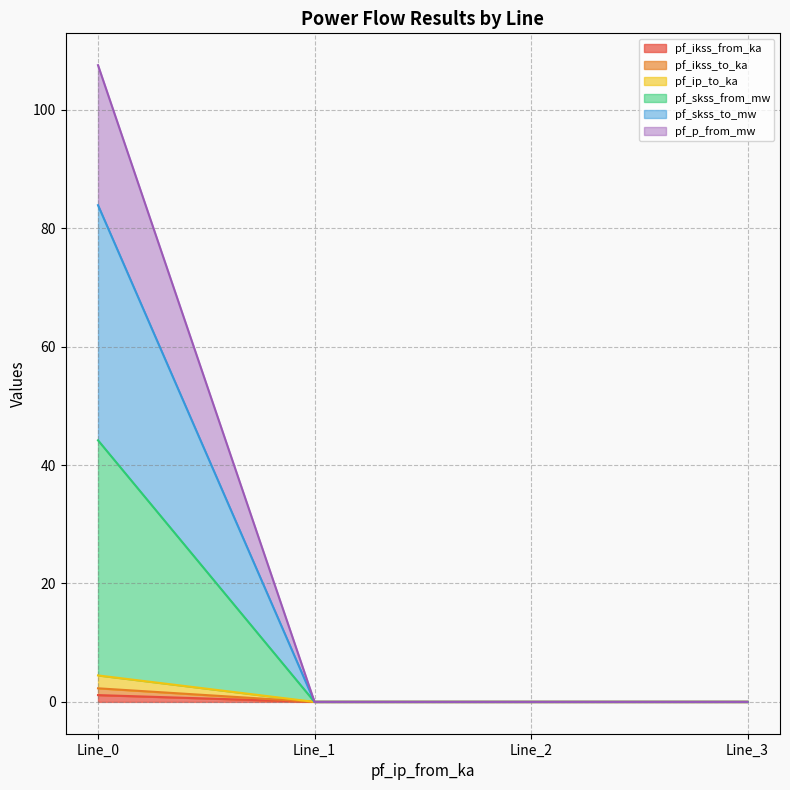

Does the chart have visible grid lines?

Yes